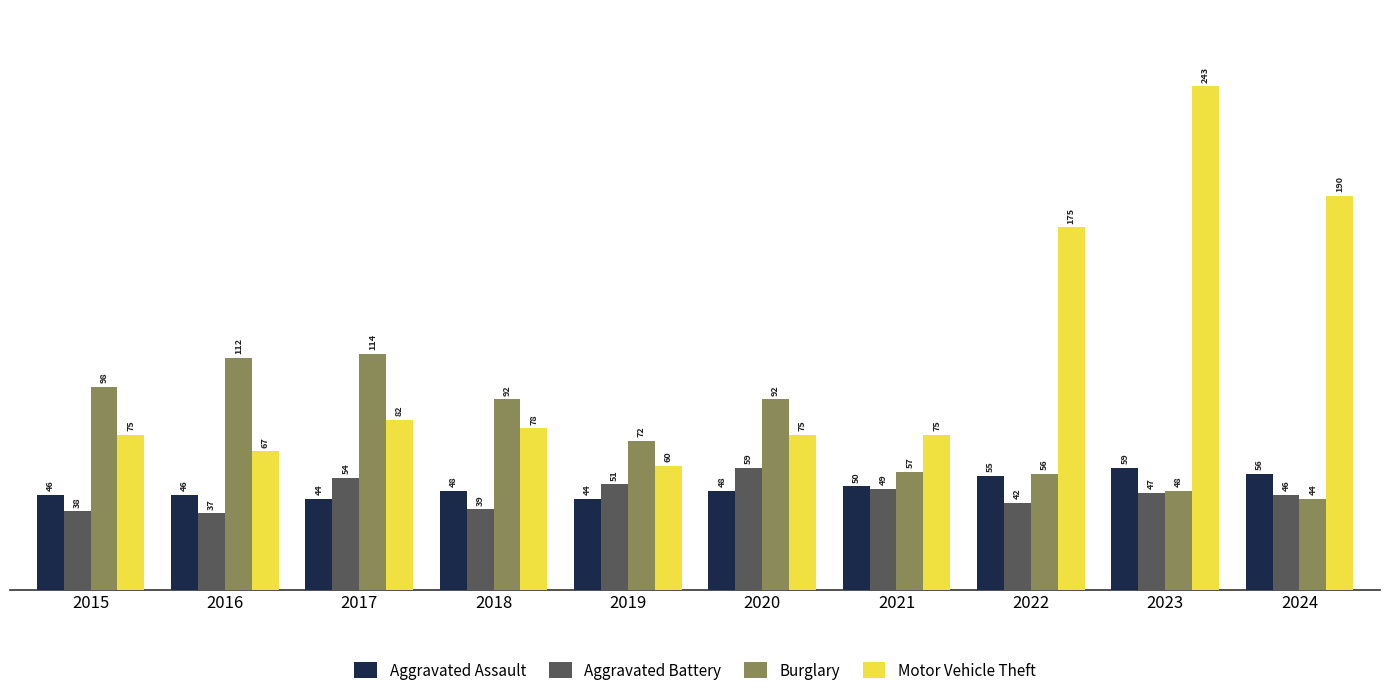

Where is Motor Vehicle Theft nearest to the value 151?

2022